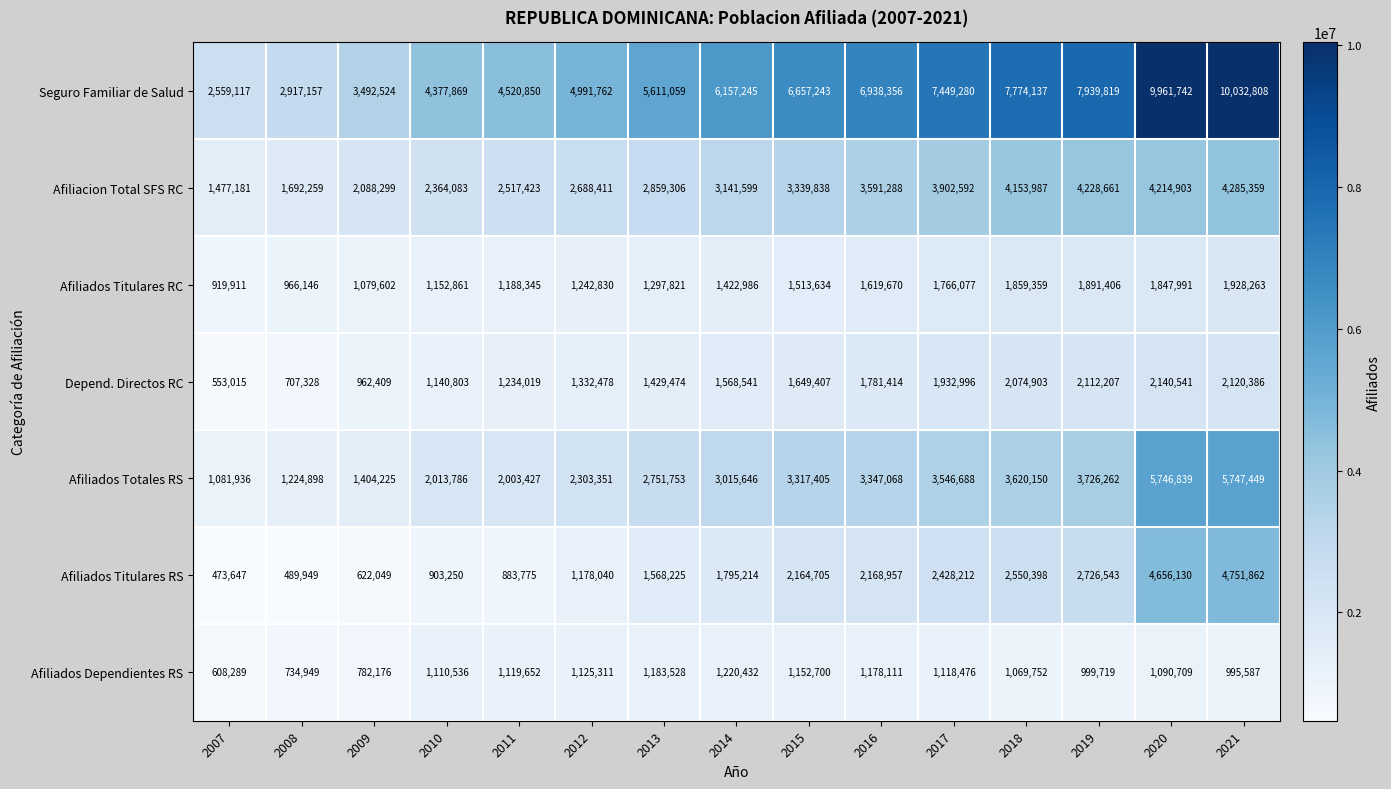

What is the maximum value shown in the chart?

10032808